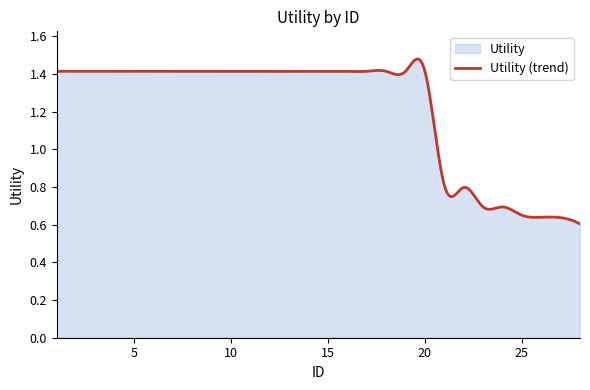

Is it true that the value at 23 is 1.0?

False